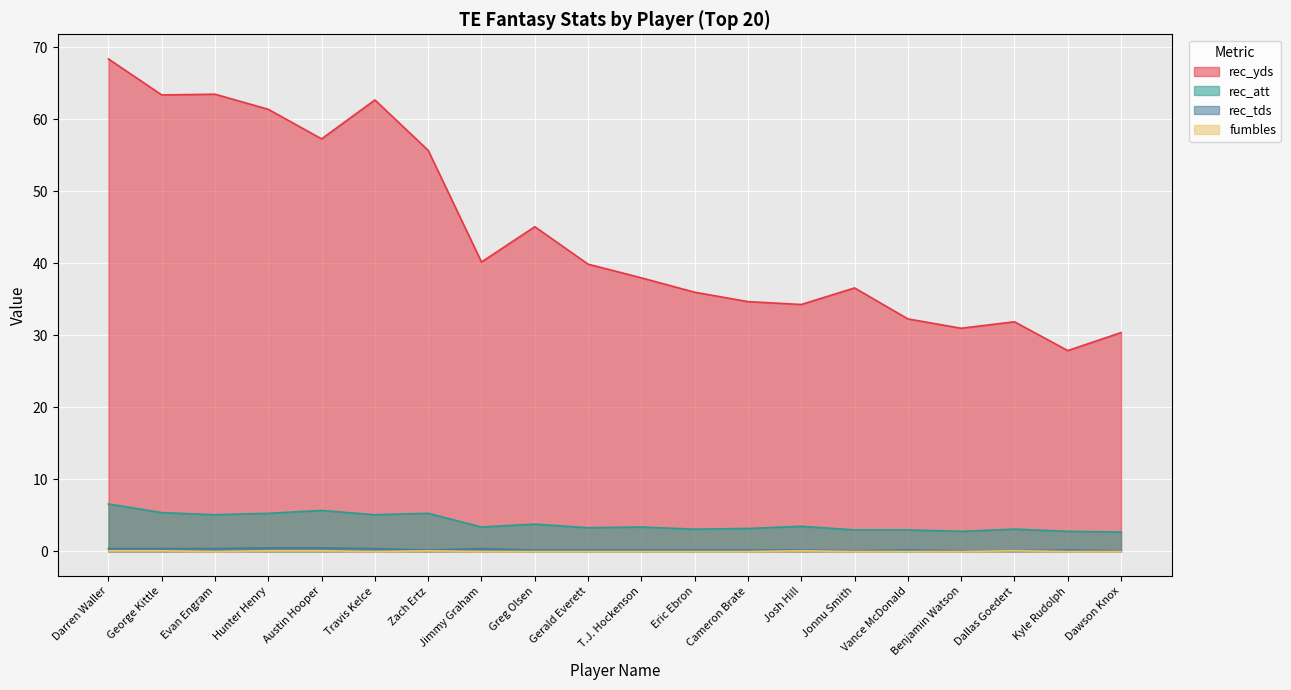

What is the total value across all series at T.J. Hockenson?

41.6